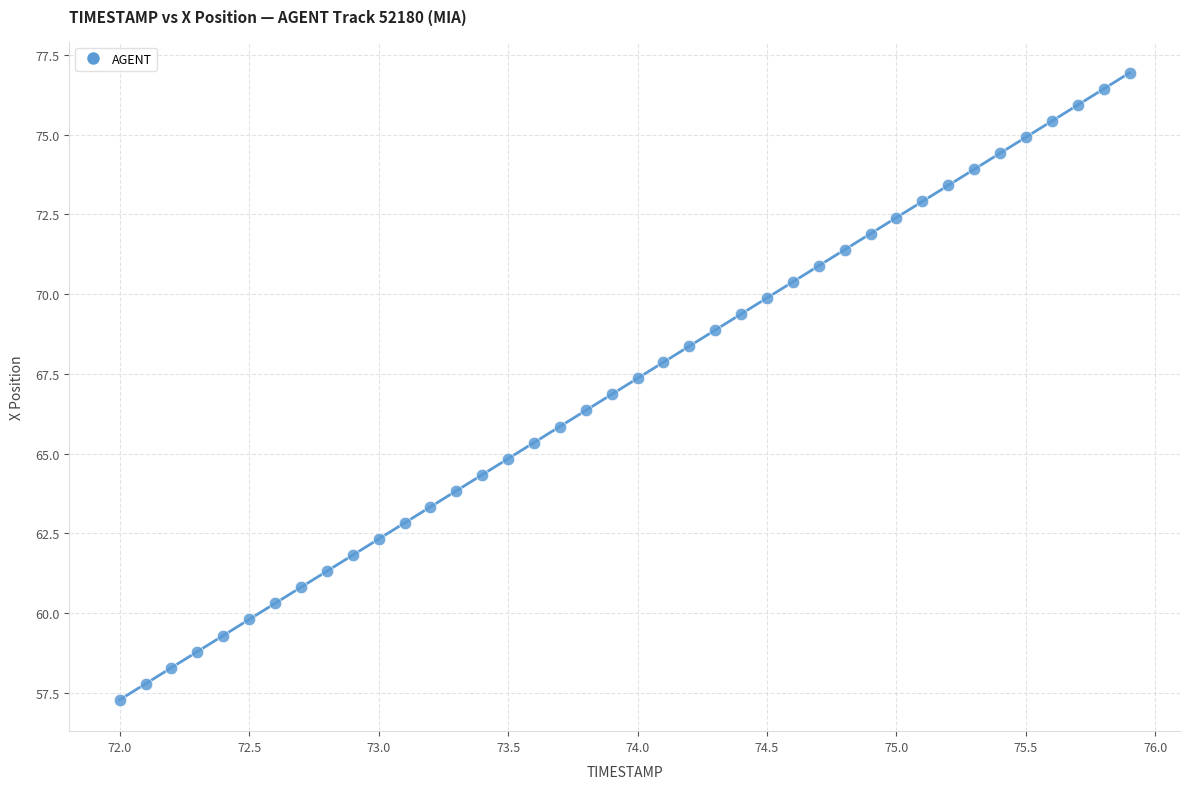

What is the range of X values (max minus min)?

3.9